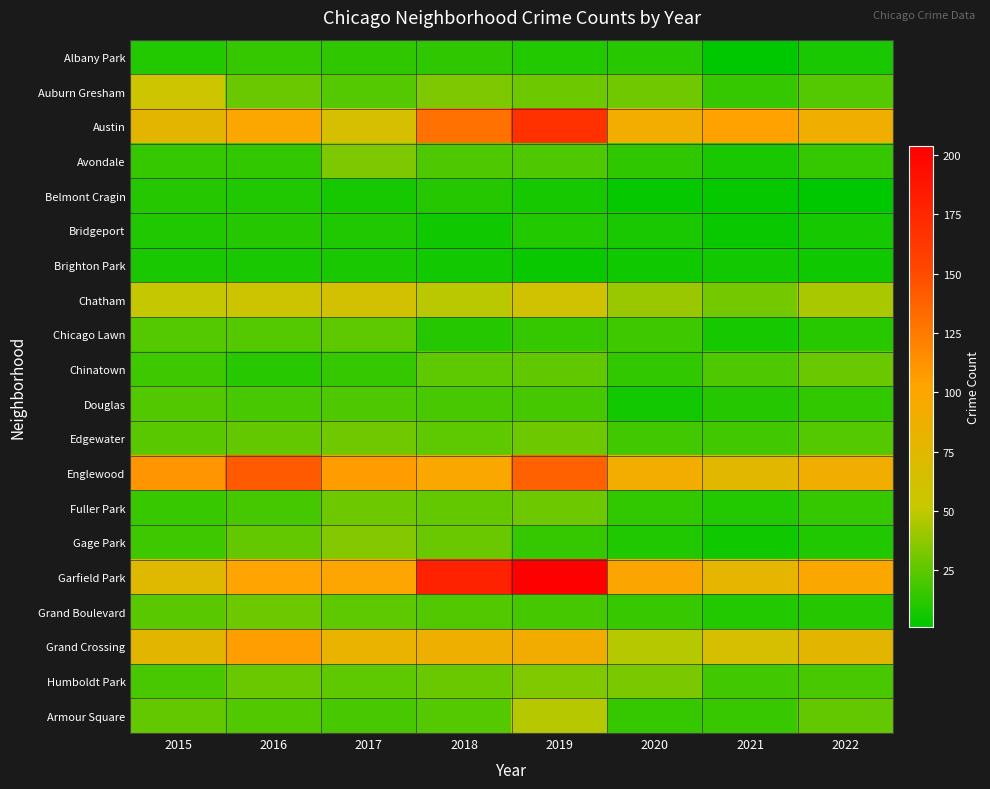

At which category is the sum across all series the highest?

2019